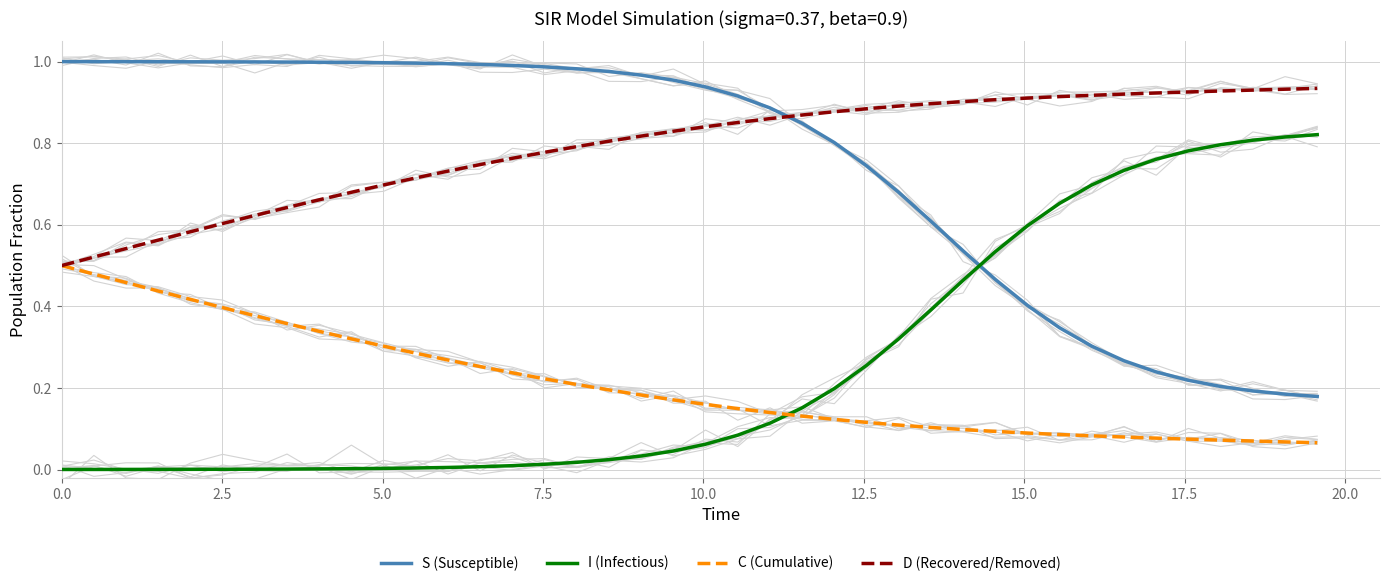

True or false: I (Infectious) and D (Recovered/Removed) intersect in this chart.

False